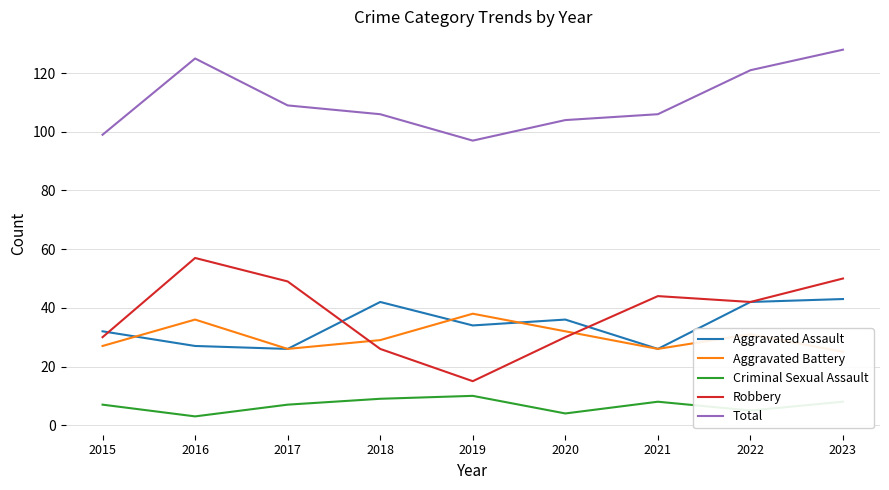

How many interior local peaks does the Aggravated Assault series have?

2